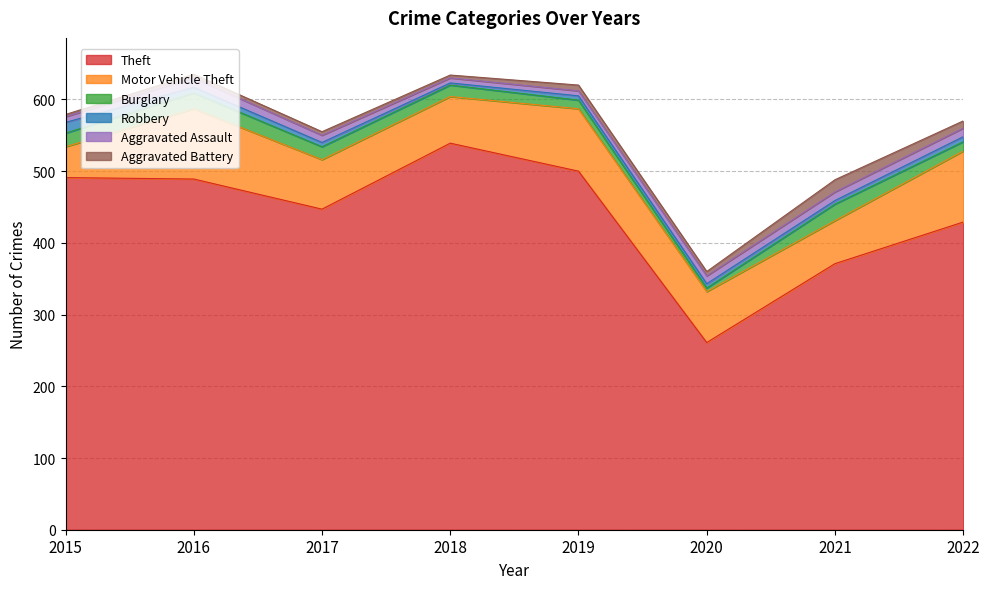

What is the minimum value shown in the chart?

3